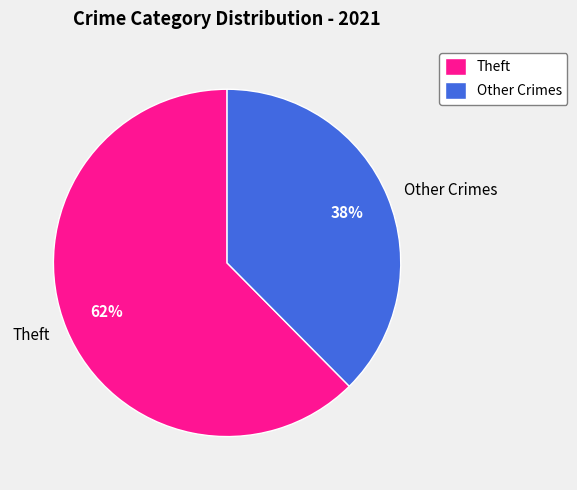

Rank the categories by value from lowest to highest.

Other Crimes, Theft